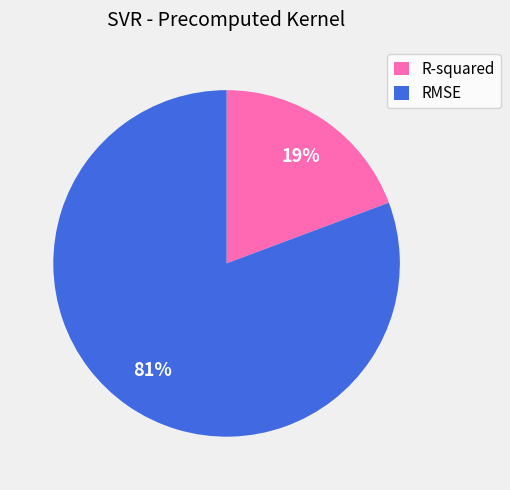

True or false: R-squared accounts for 7% of the total.

False